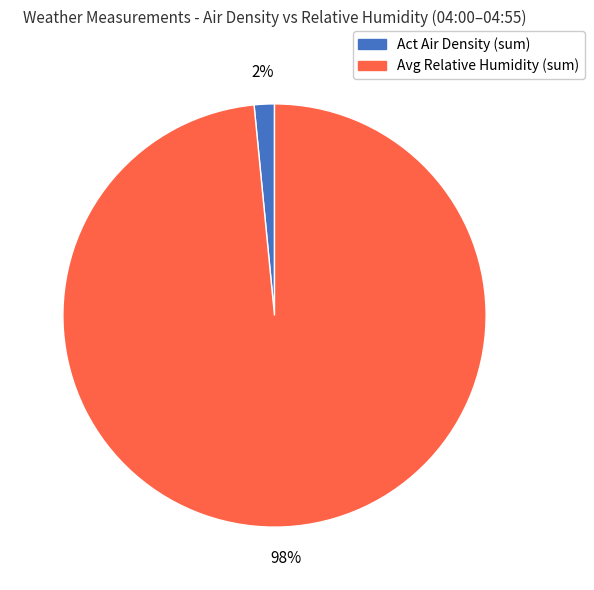

To the nearest percent, what is the average slice percentage?

50%